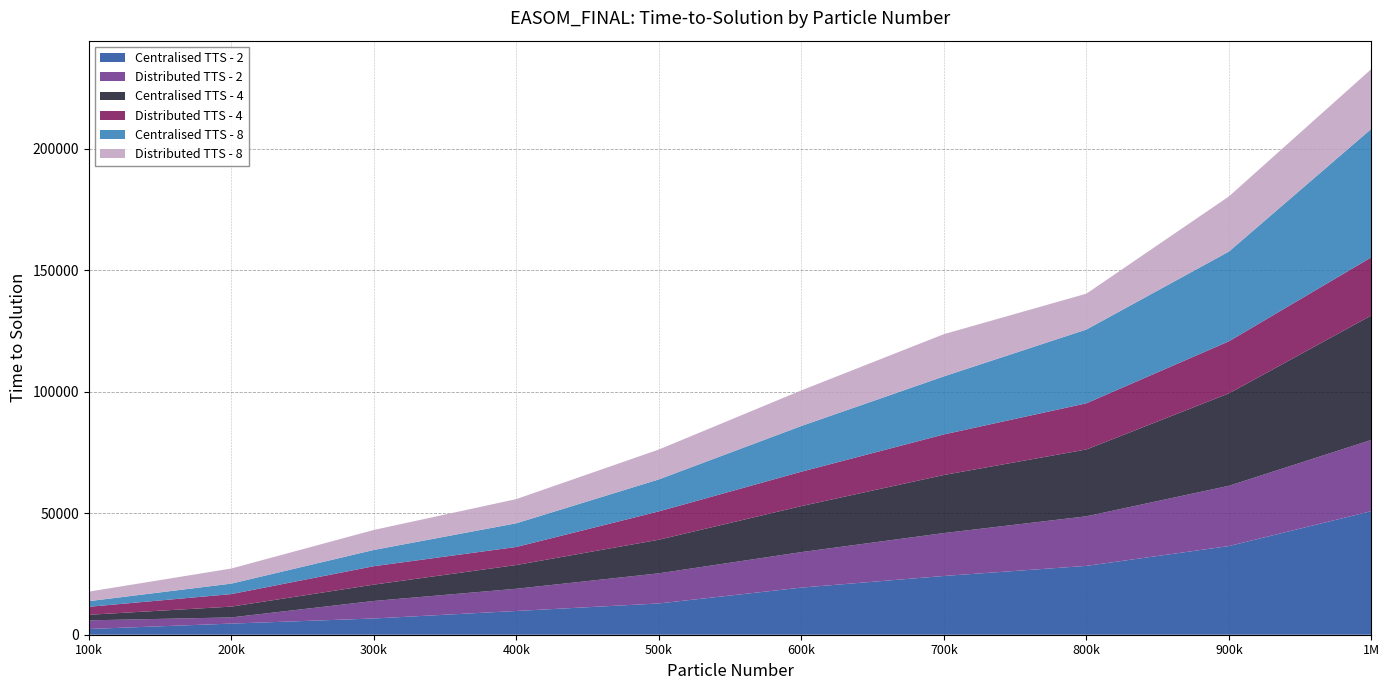

Reading right to left, extract all data points from this chart.

Centralised TTS - 2: 1000000=50887	900000=36510	800000=28344	700000=24188	600000=19400	500000=12875	400000=9776	300000=6681	200000=4578	100000=2364
Distributed TTS - 2: 1000000=29327	900000=24803	800000=20410	700000=17662	600000=14614	500000=12404	400000=9145	300000=7217	200000=2545	100000=3551
Centralised TTS - 4: 1000000=51263	900000=38057	800000=27520	700000=23920	600000=18945	500000=13835	400000=9779	300000=6731	200000=4449	100000=2297
Distributed TTS - 4: 1000000=23923	900000=21444	800000=19008	700000=16690	600000=14158	500000=11663	400000=7434	300000=7583	200000=5154	100000=3287
Centralised TTS - 8: 1000000=52918	900000=36939	800000=30373	700000=23905	600000=18825	500000=13176	400000=9749	300000=6694	200000=4313	100000=2313
Distributed TTS - 8: 1000000=24623	900000=22707	800000=14769	700000=17383	600000=14661	500000=12298	400000=9961	300000=8228	200000=6217	100000=3925